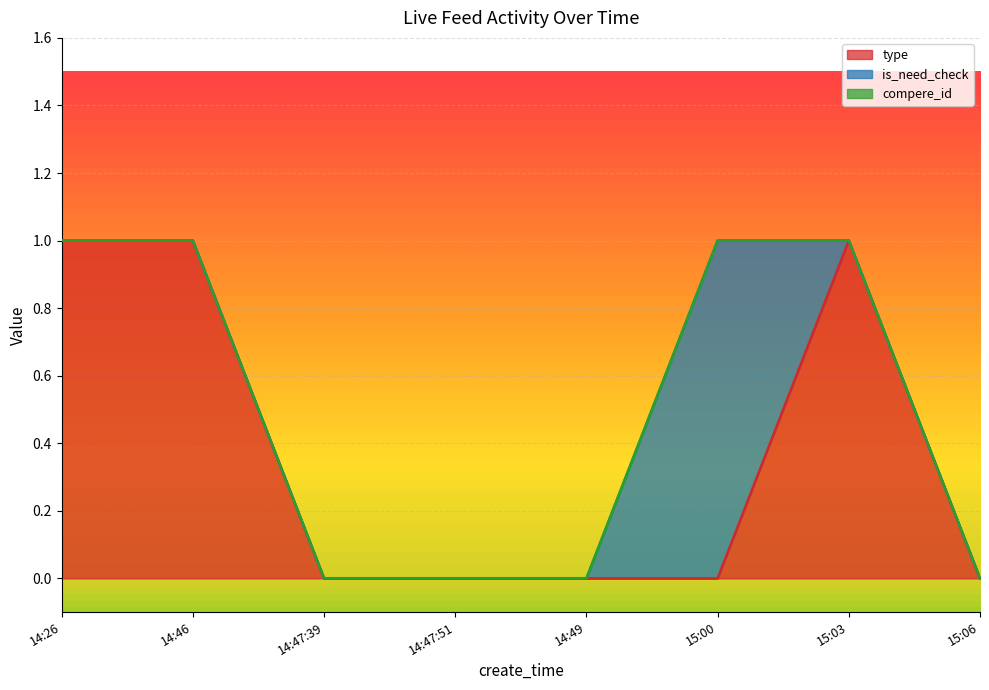

True or false: compere_id and is_need_check intersect in this chart.

False